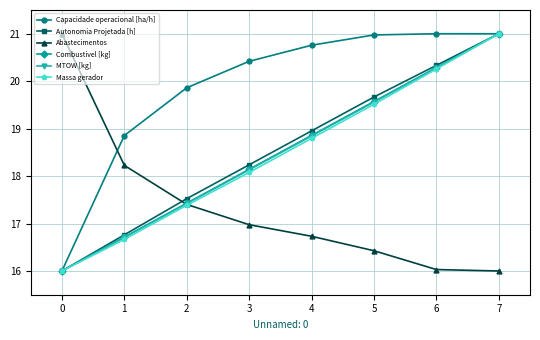

What is the total value across all series at 7?

121.0